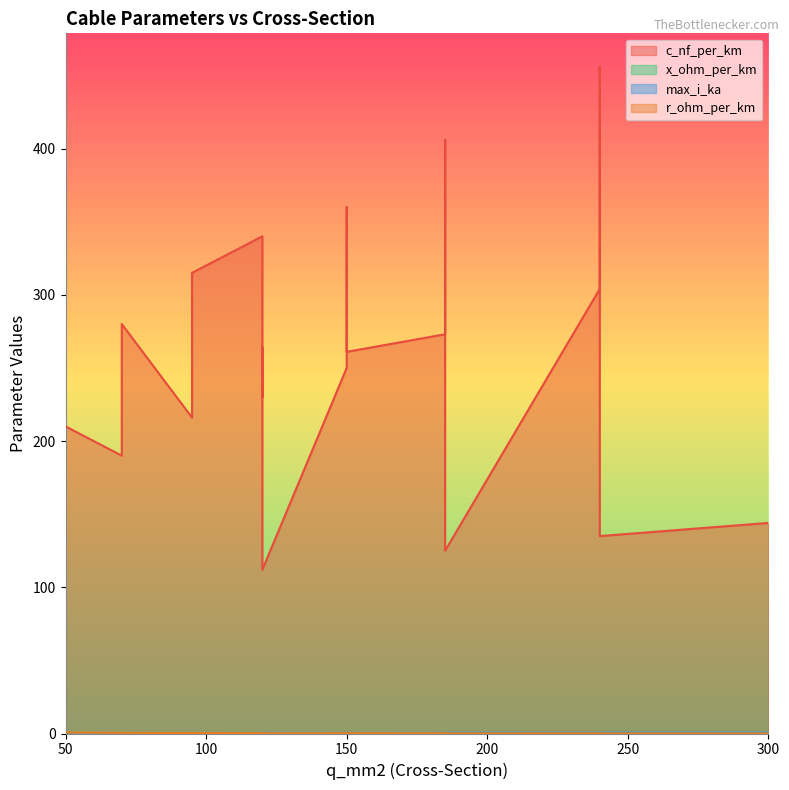

Between 95 and 185, which is larger?

95